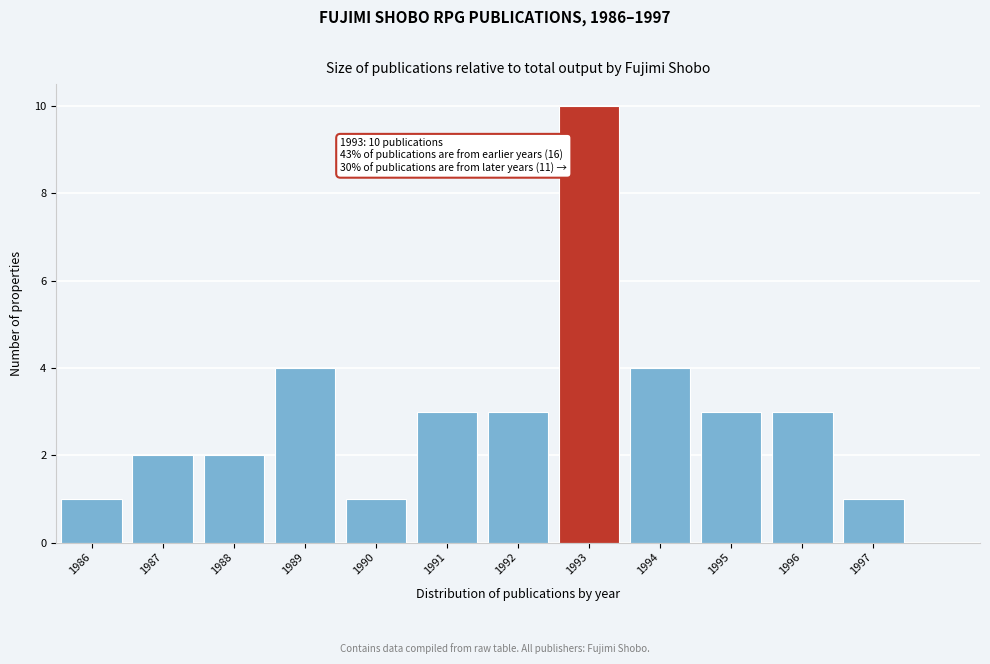

Reading left to right, transcribe all the data shown in this chart.

1986=1	1987=2	1988=2	1989=4	1990=1	1991=3	1992=3	1993=10	1994=4	1995=3	1996=3	1997=1